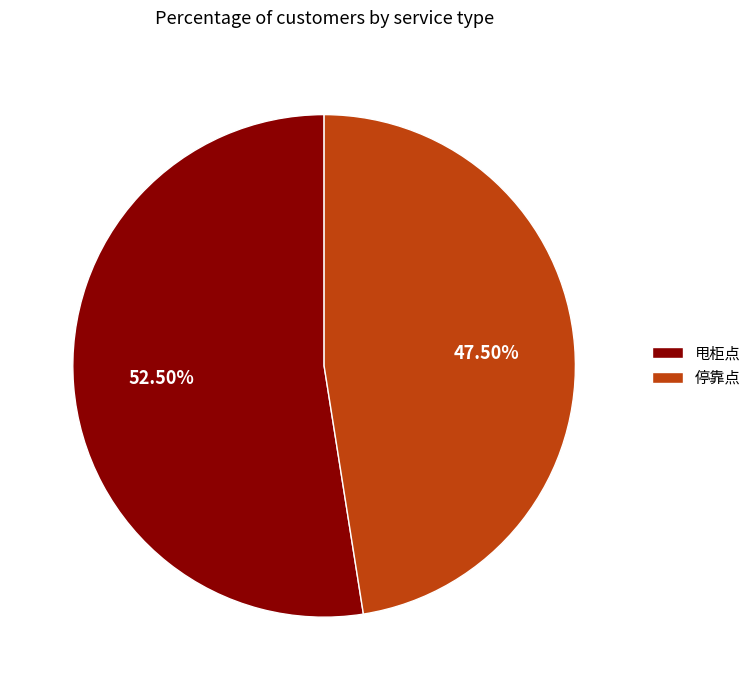

Between 停靠点 and 甩柜点, which is larger?

甩柜点